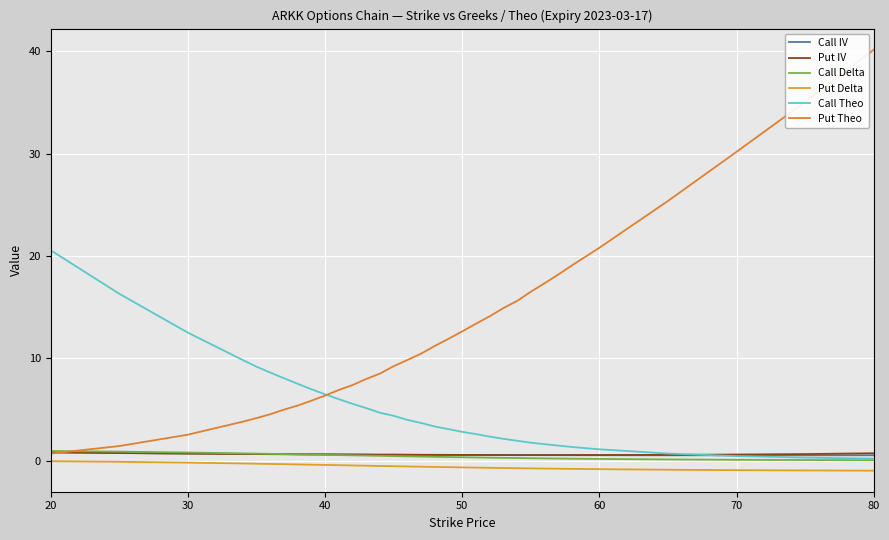

How many lines are shown in the chart?

6